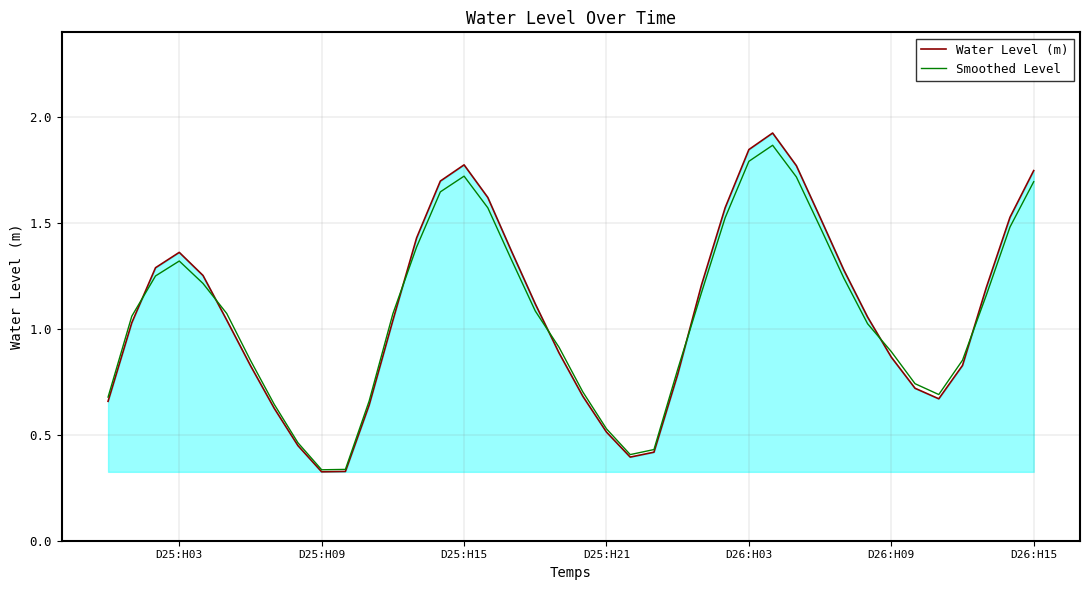

Which series has the widest spread of values?

Water Level (m)